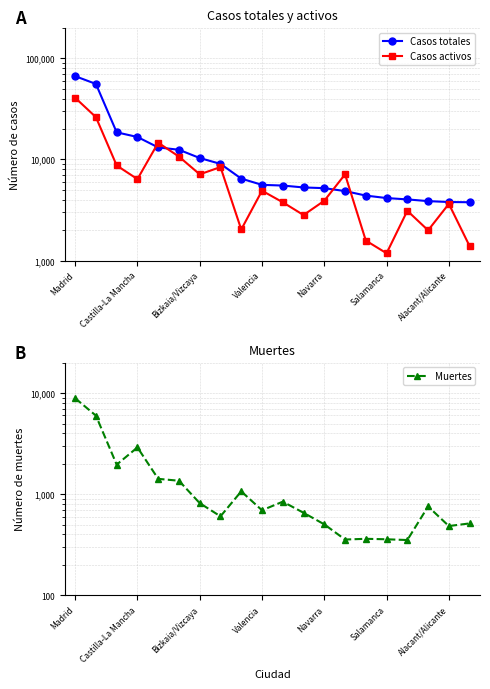

Which category has the lowest value in the Casos totales series?

19